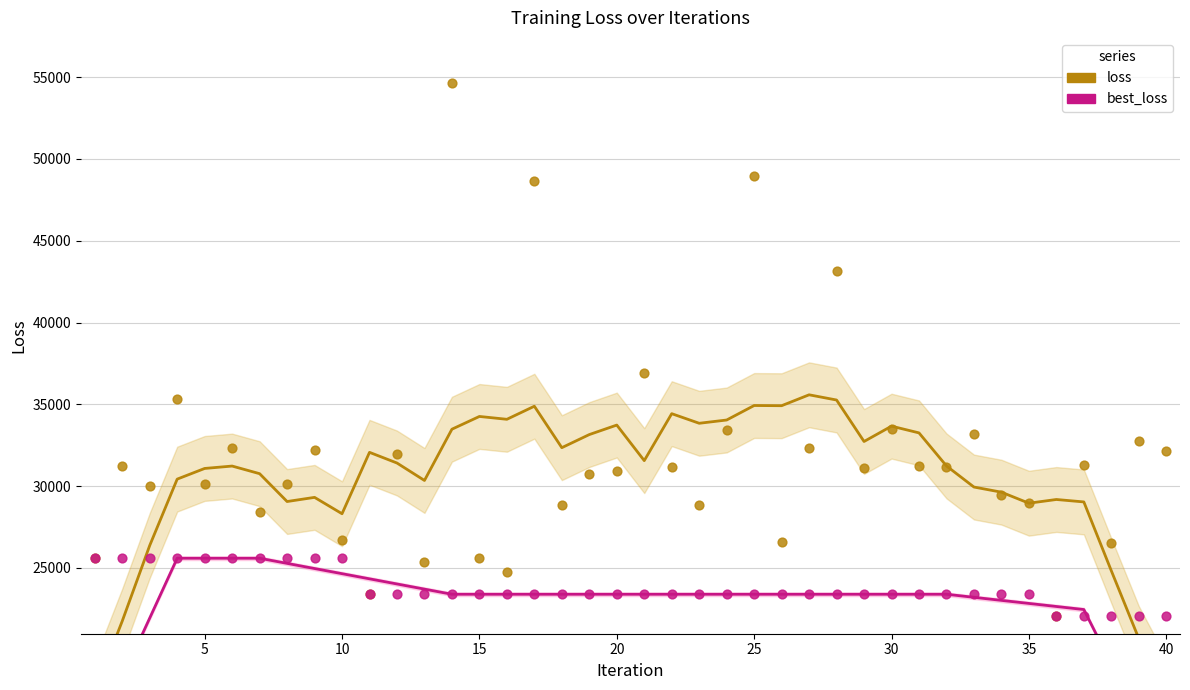

At how many categories does at least one series exceed 17256?

40